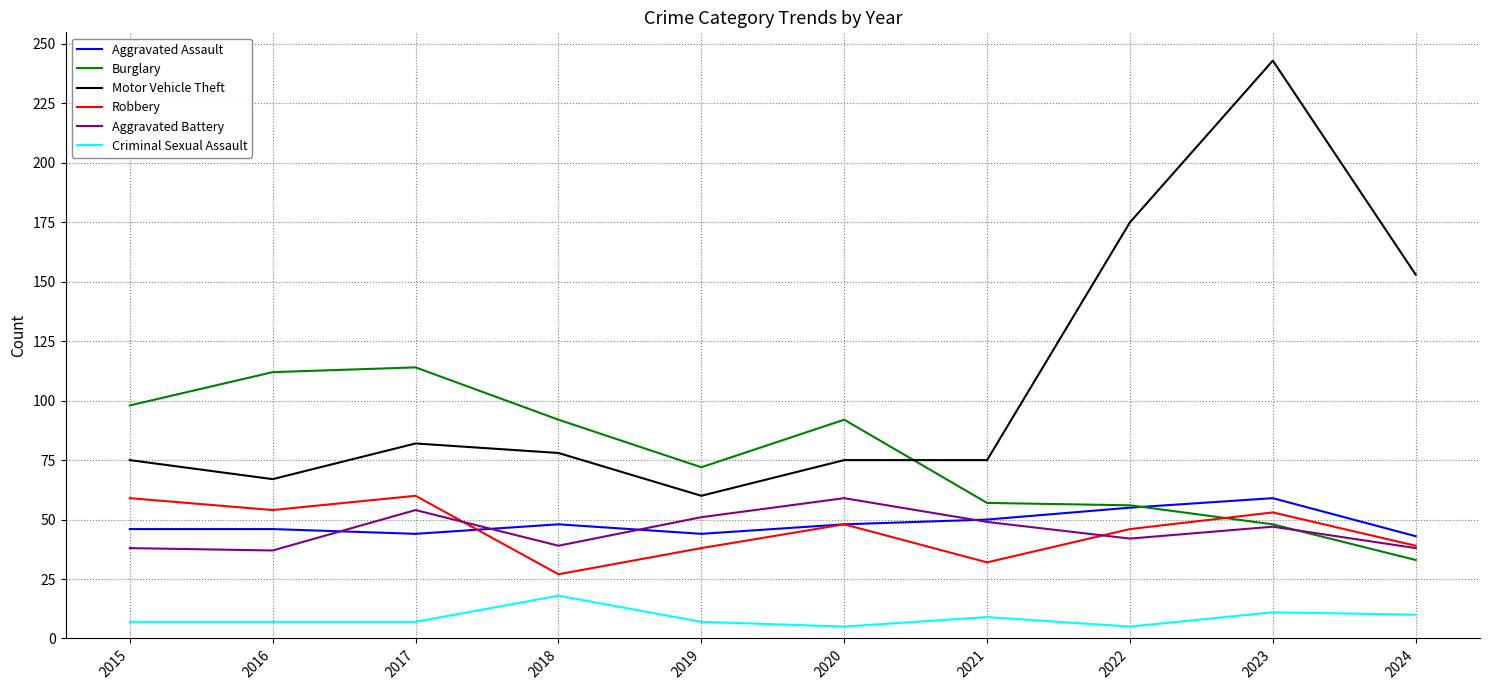

What is the difference between the Criminal Sexual Assault values at 2018 and 2021?

9